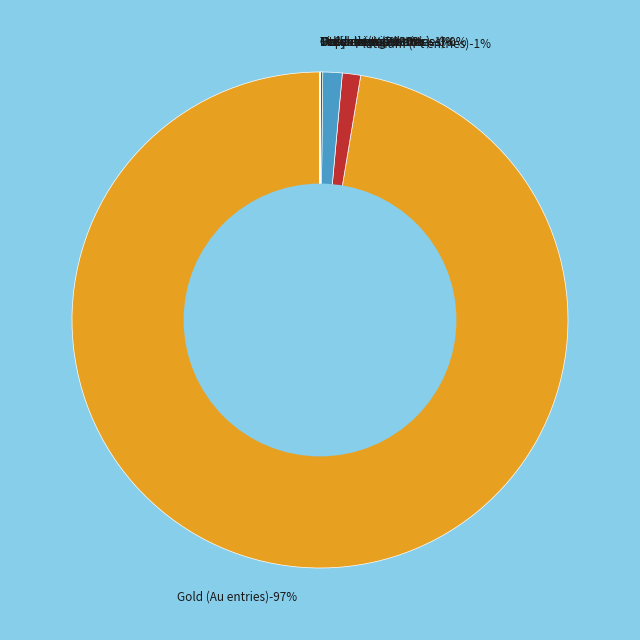

Is the sum of in ground and in ground greater than half?

No